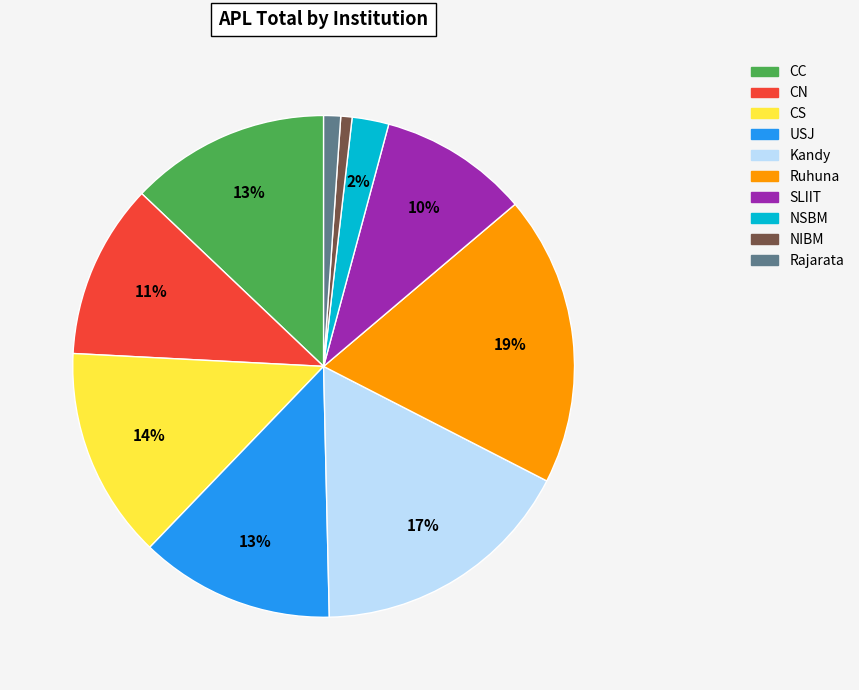

Is it true that Ruhuna is 30% of the pie?

False